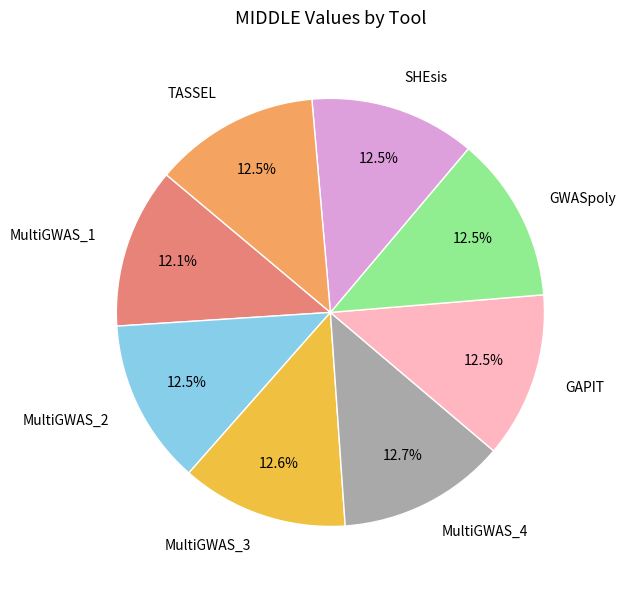

What portion of the pie excludes GWASpoly?

87.5%